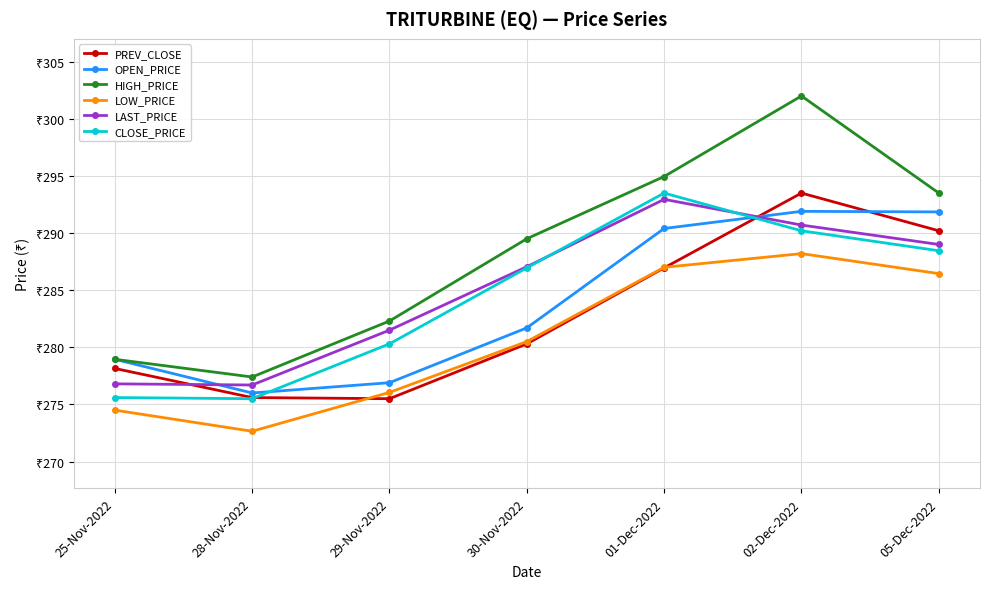

What is the label of the 4th point from the right?

30-Nov-2022